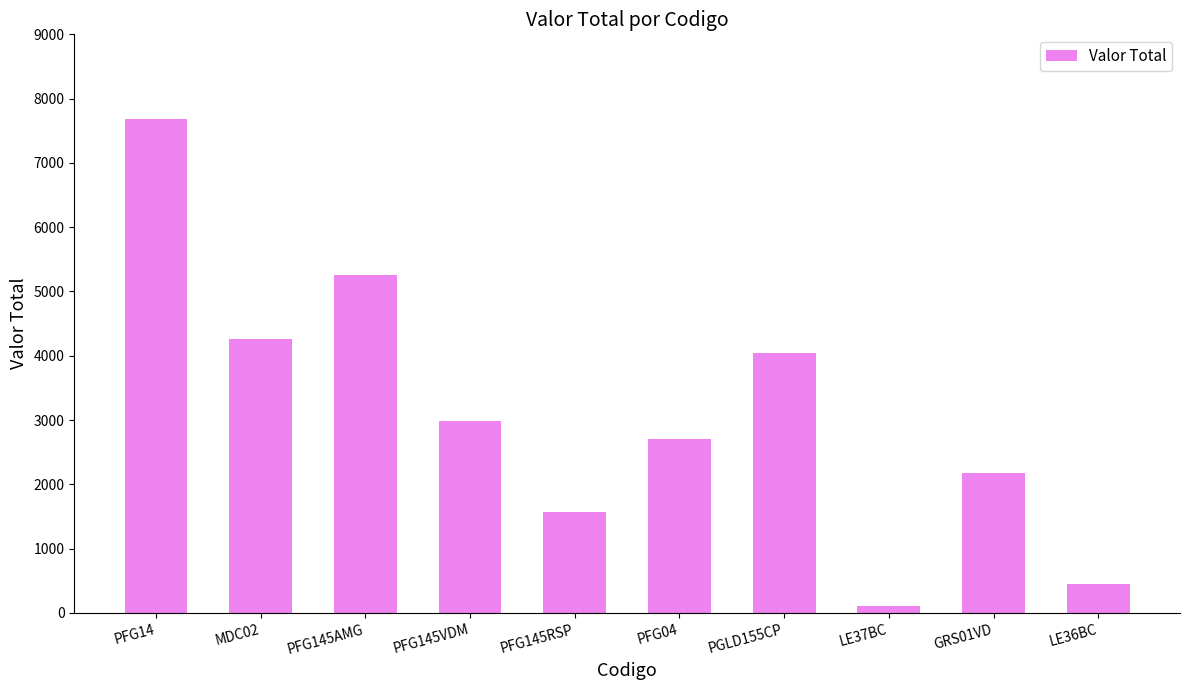

Are the bars grouped side by side (vs. stacked)?

No